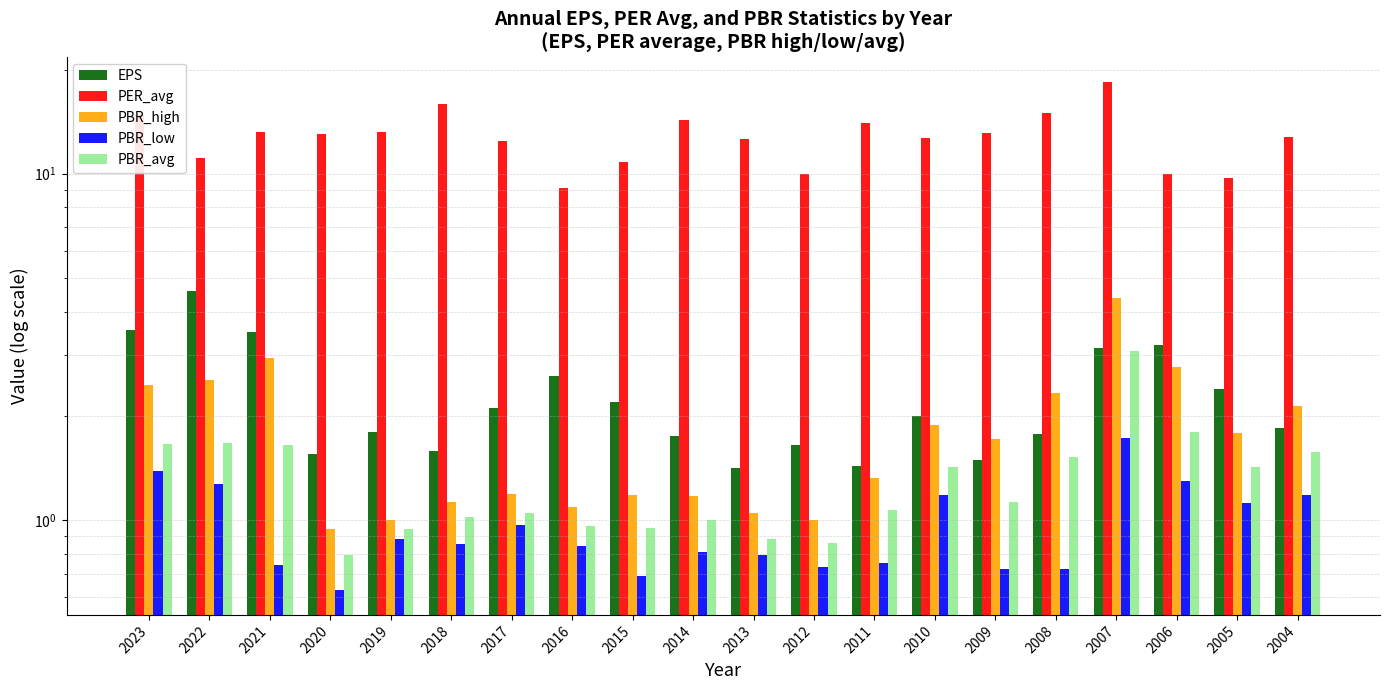

How many data points in PBR_high are less than 1?

1